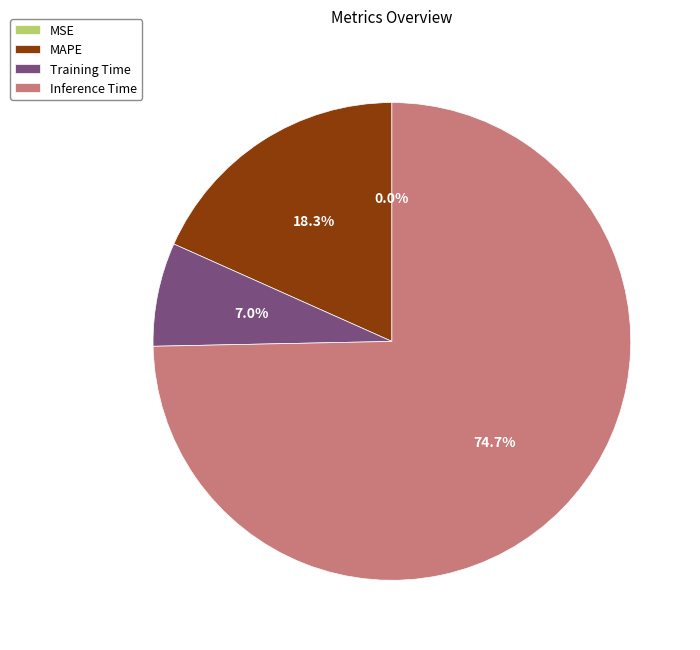

What portion of the pie excludes Inference Time?

25.3%